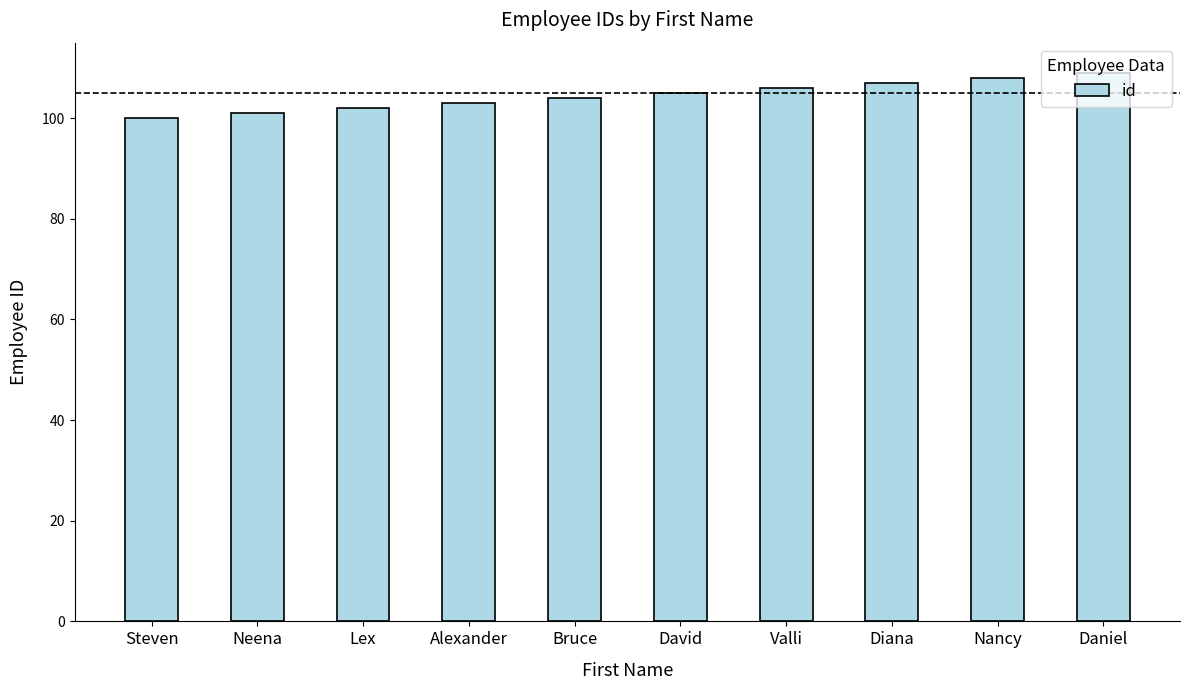

Rank the categories by value from highest to lowest.

Daniel, Nancy, Diana, Valli, David, Bruce, Alexander, Lex, Neena, Steven